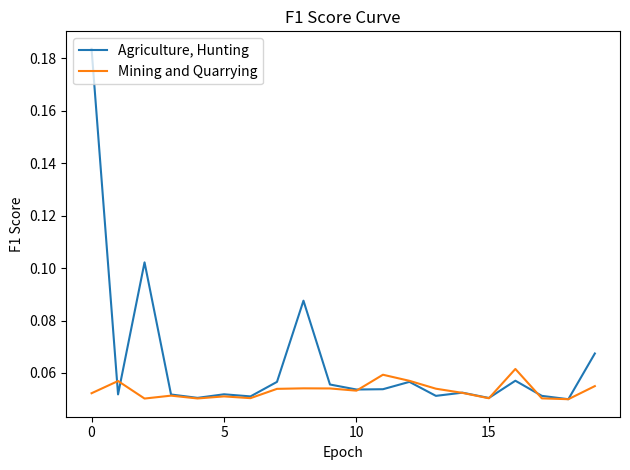

In Mining and Quarrying, how many points are lower than both neighbors (excluding endpoints)?

6